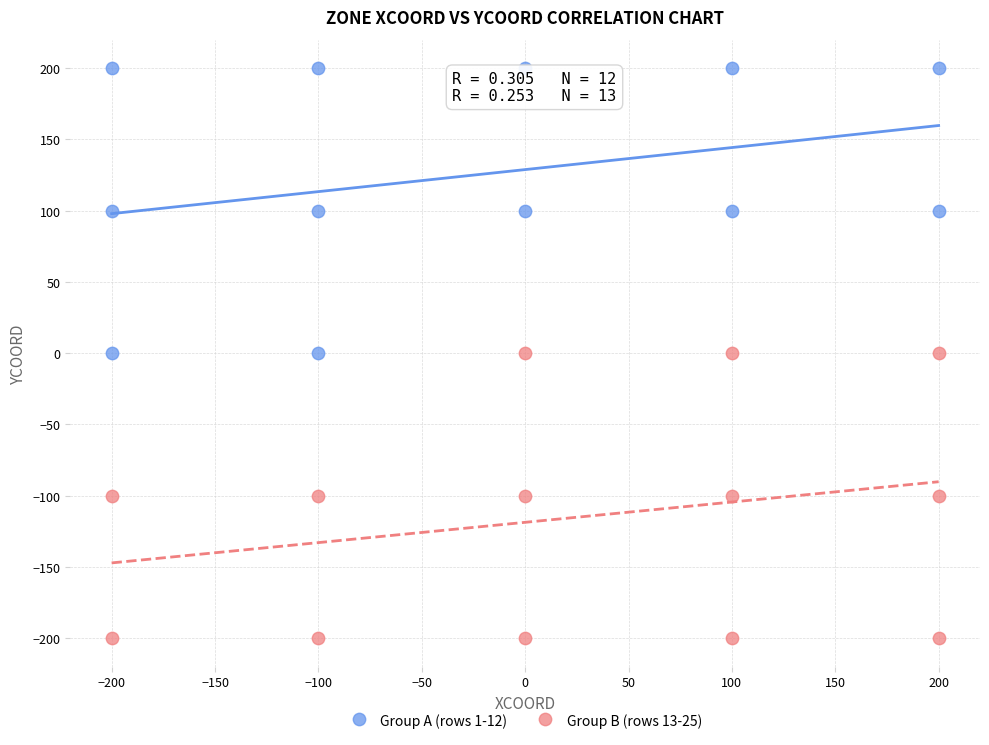

Which series reaches the maximum Y coordinate?

Group A (rows 1-12)